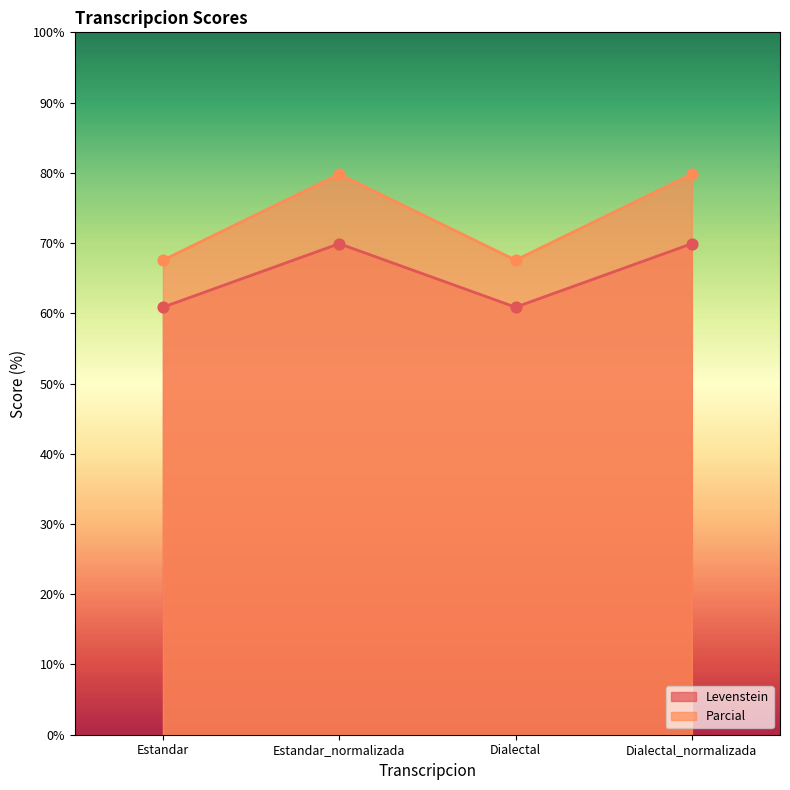

What are all the series names shown in the legend?

Levenstein, Parcial